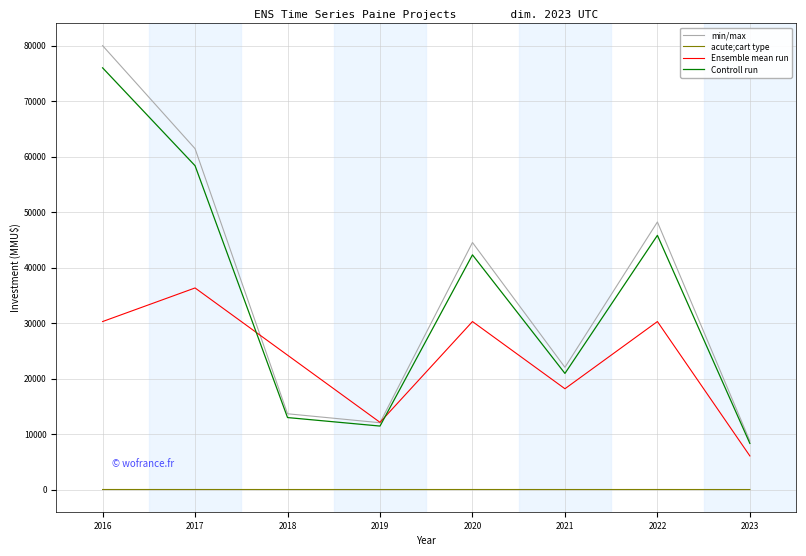

Rank the series at 2020 from highest to lowest value.

min/max, Controll run, Ensemble mean run, acute;cart type